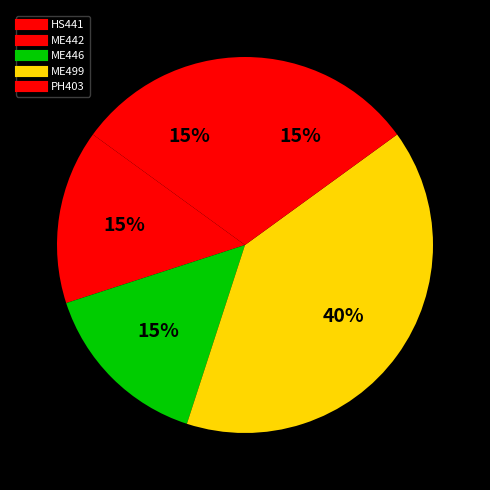

Do ME499 and HS441 together represent more than half of the pie?

Yes